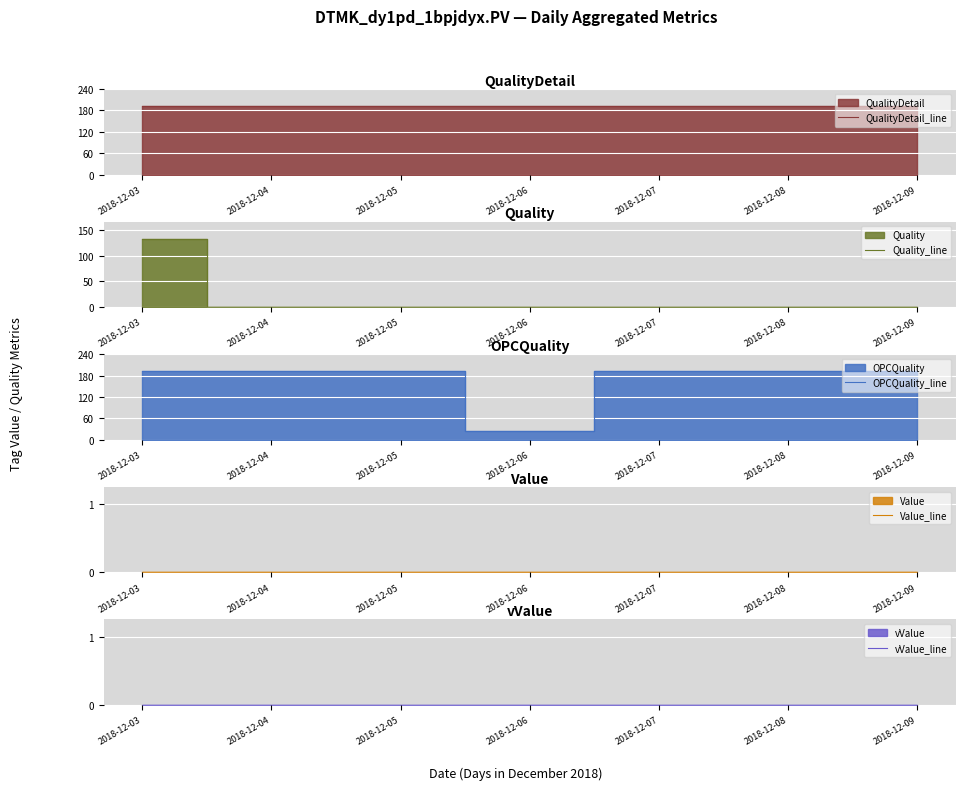

Reading left to right, extract all data points from this chart.

QualityDetail_line: 2018-12-03=192	2018-12-04=192	2018-12-05=192	2018-12-06=192	2018-12-07=192	2018-12-08=192	2018-12-09=192
Quality_line: 2018-12-03=133	2018-12-04=0	2018-12-05=0	2018-12-06=1	2018-12-07=0	2018-12-08=1	2018-12-09=1
OPCQuality_line: 2018-12-03=192	2018-12-04=192	2018-12-05=192	2018-12-06=24	2018-12-07=192	2018-12-08=192	2018-12-09=192
Value_line: 2018-12-03=0	2018-12-04=0	2018-12-05=0	2018-12-06=0	2018-12-07=0	2018-12-08=0	2018-12-09=0
vValue_line: 2018-12-03=0	2018-12-04=0	2018-12-05=0	2018-12-06=0	2018-12-07=0	2018-12-08=0	2018-12-09=0